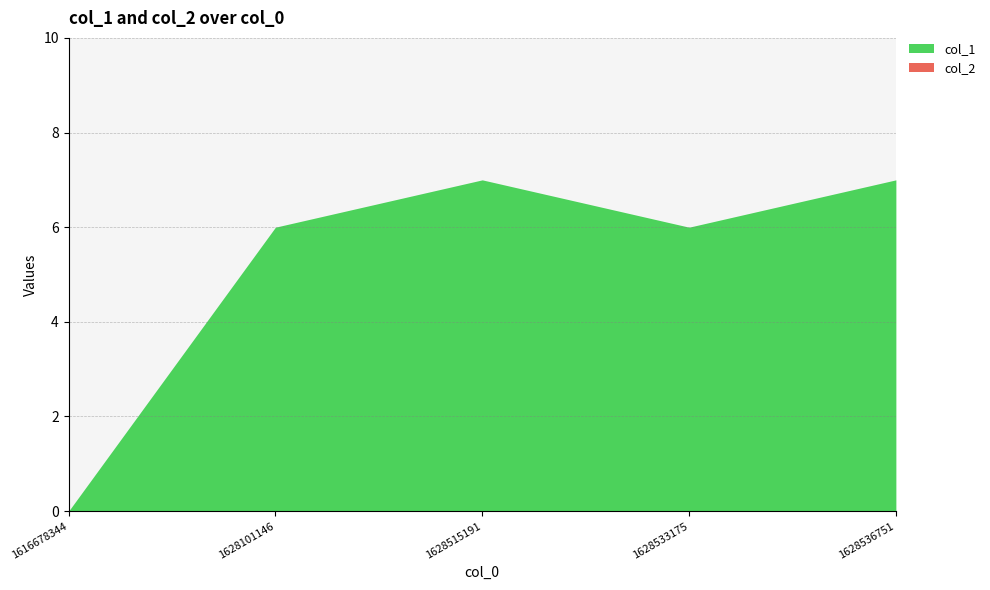

Which series changed the most between 1628101146 and 1628536751?

col_1